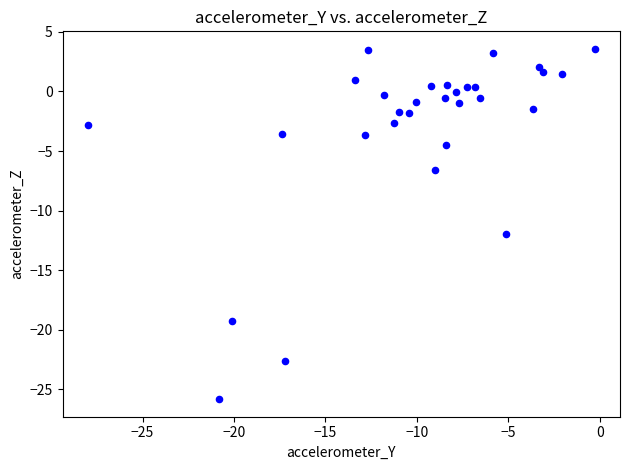

What Y value in the scatter plot is closest to -11?

-12.0